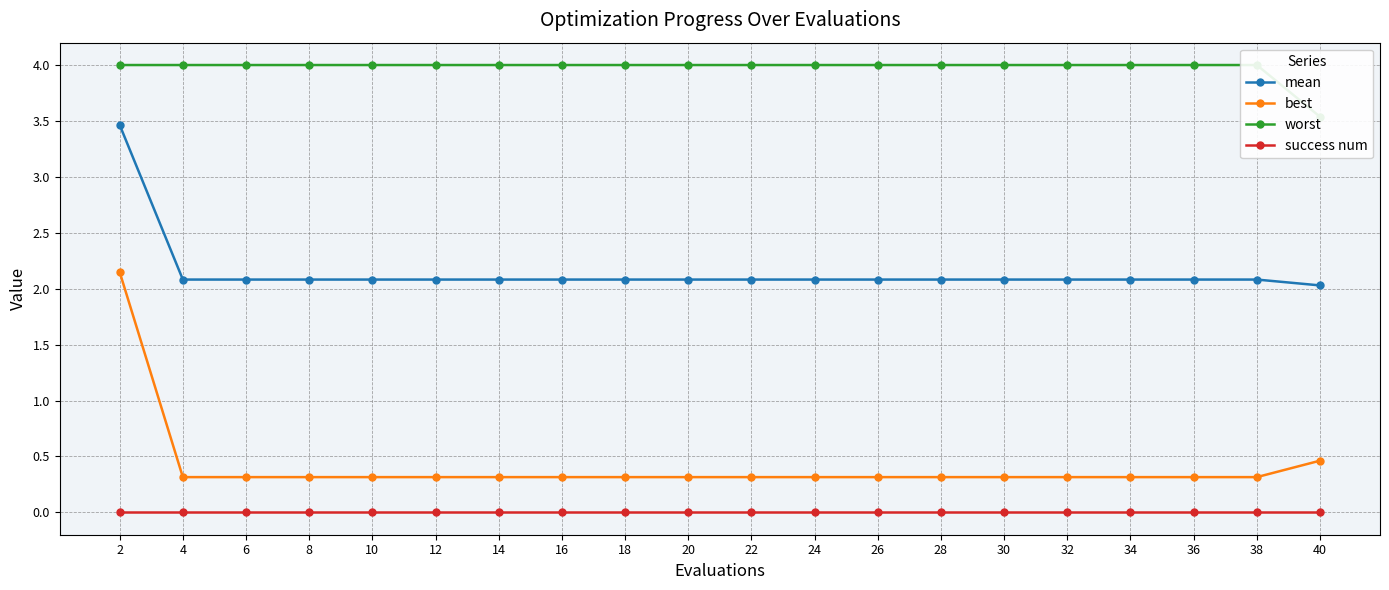

Which label corresponds to the smallest value in the chart?

2